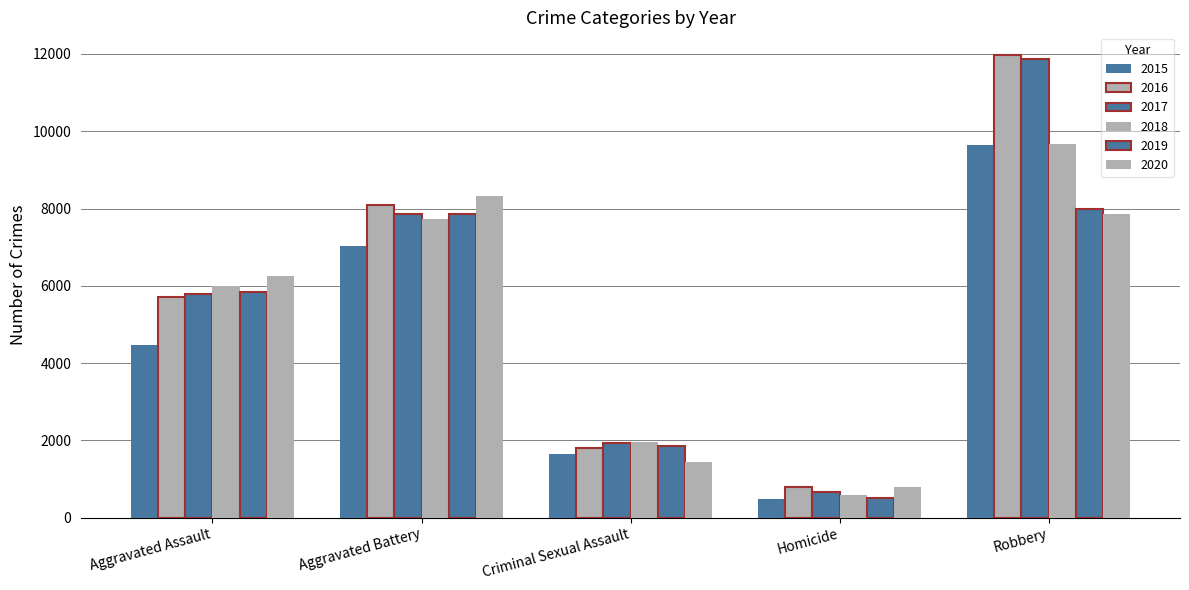

What is the label of the 3rd bar from the right?

Criminal Sexual Assault